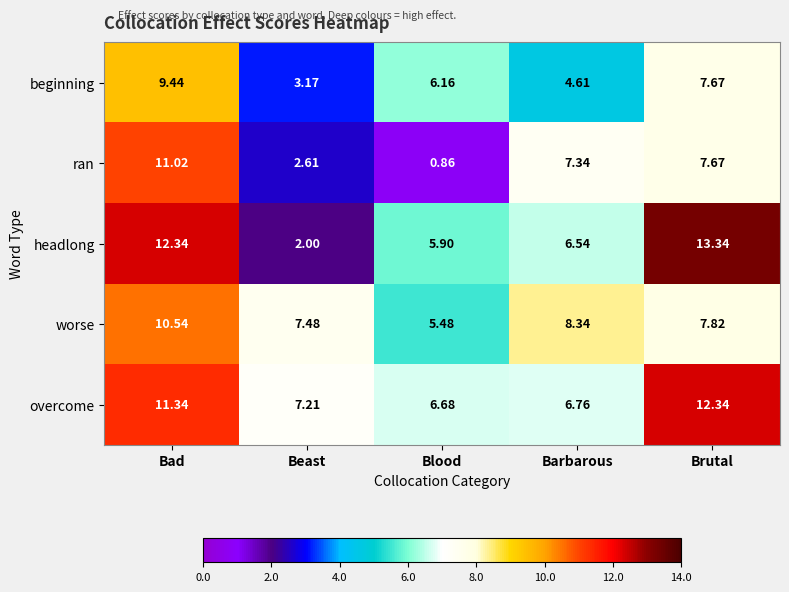

At Bad, list the series in order from smallest to largest.

beginning, worse, ran, overcome, headlong